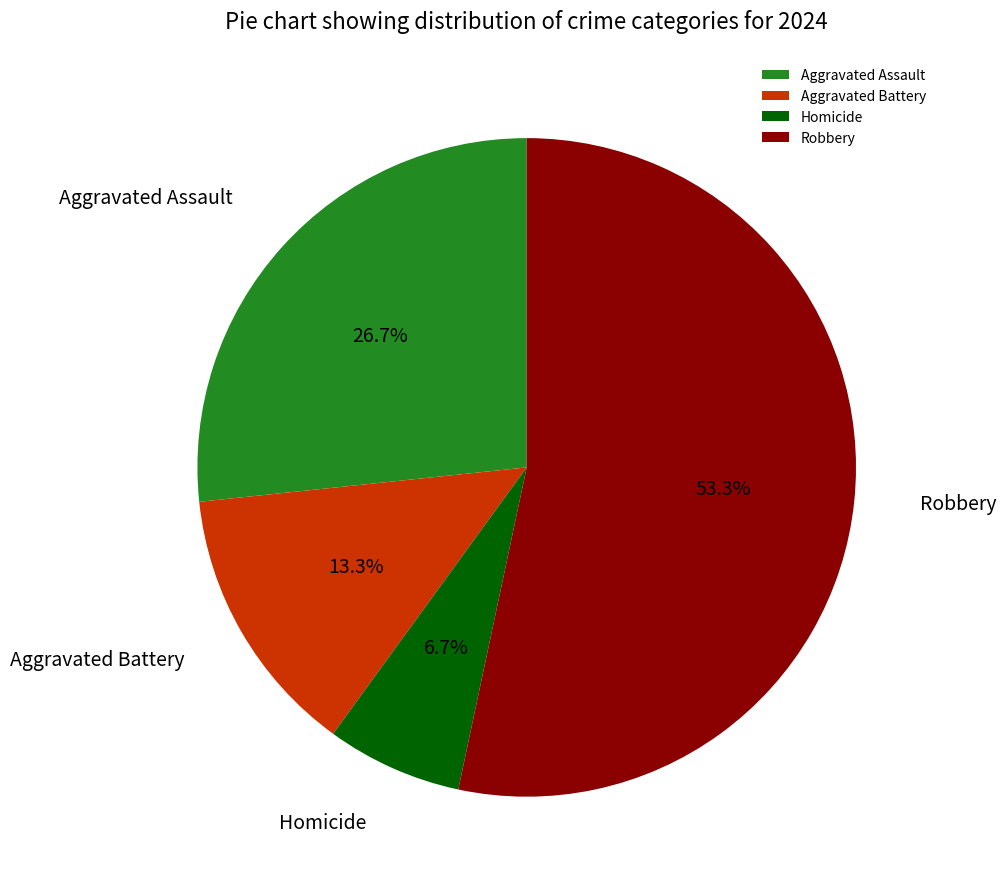

Is there any slice that represents more than half of the pie?

Yes